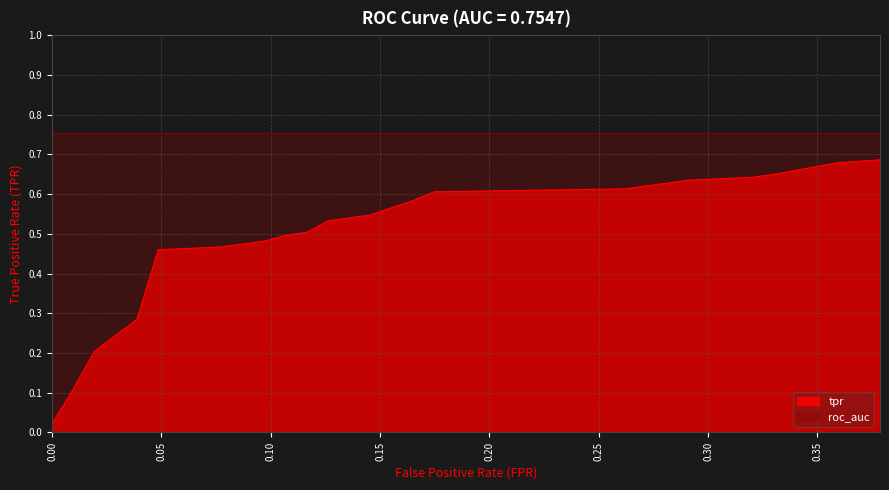

What is the average value?

0.5